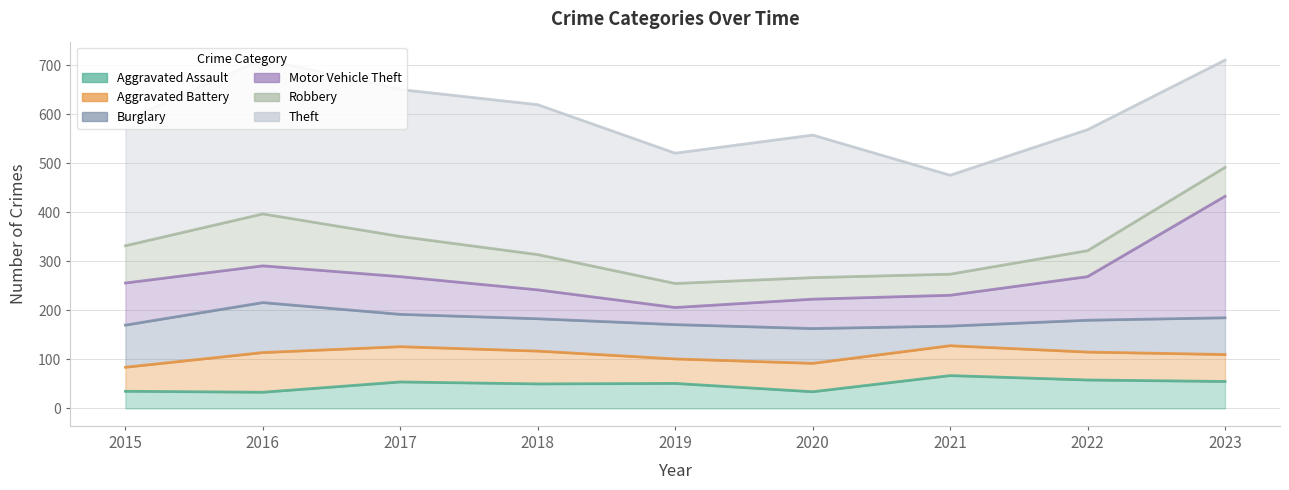

The value of Burglary at 2018 is 274. True or false?

False